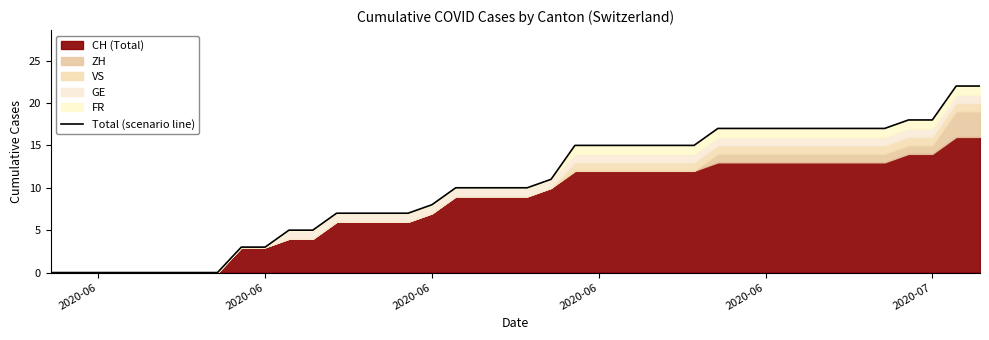

What is the difference between the second highest and minimum values?

22